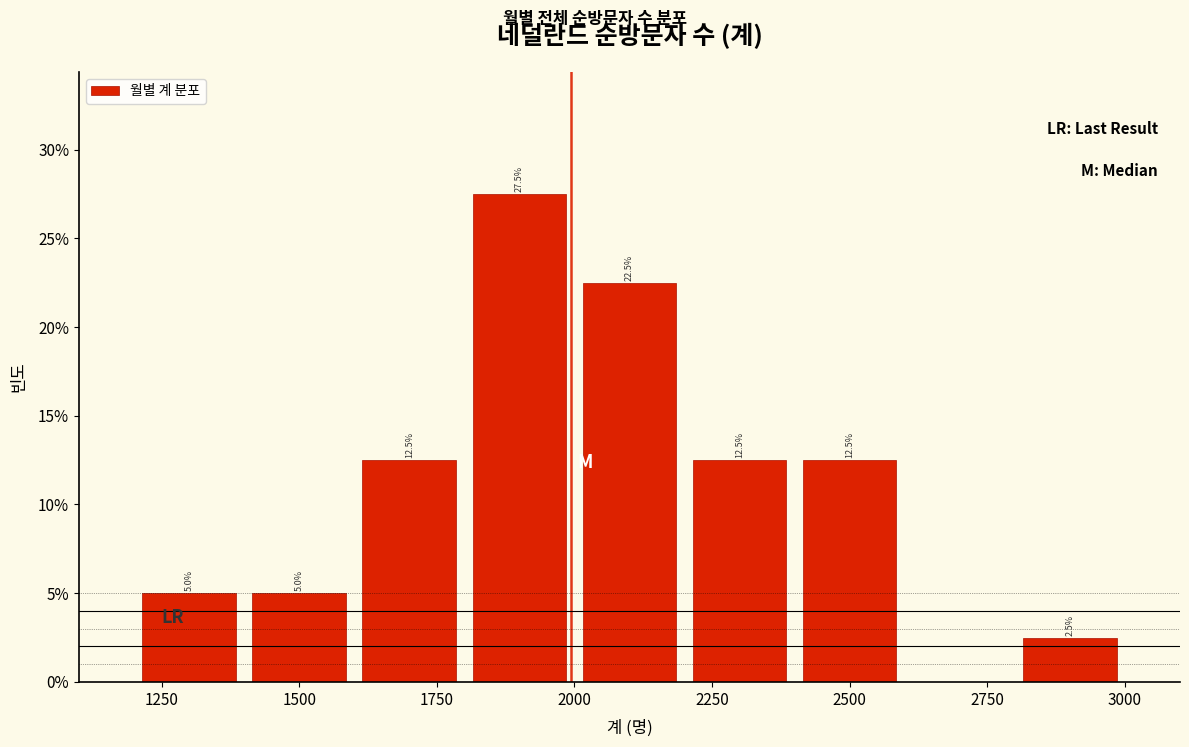

Which range on the x-axis has the tallest bar?

1800 to 2000